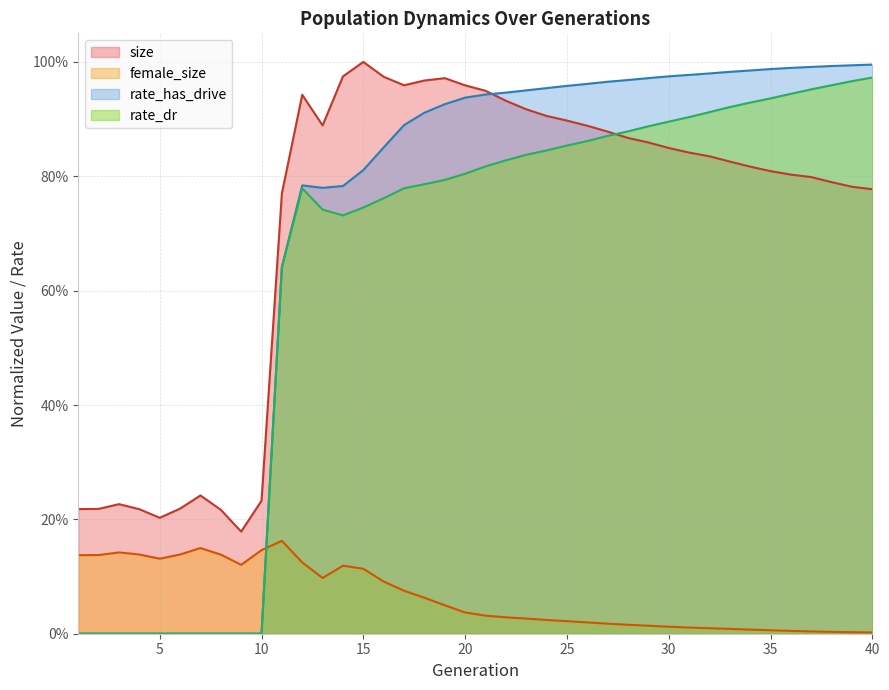

Is the value of rate_dr at 18 greater than the value of female_size at 28?

Yes